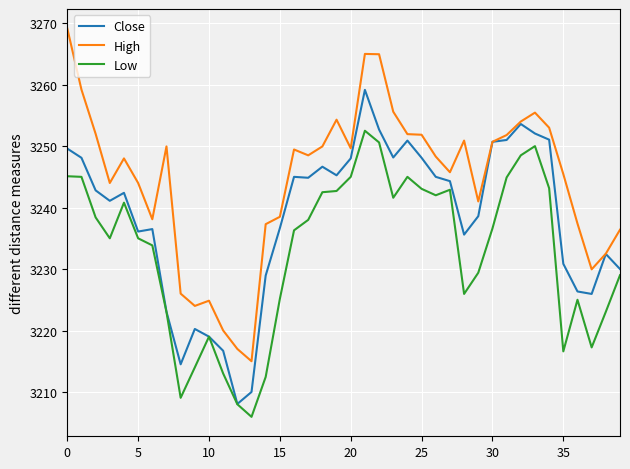

Which series has the largest total across all categories?

High